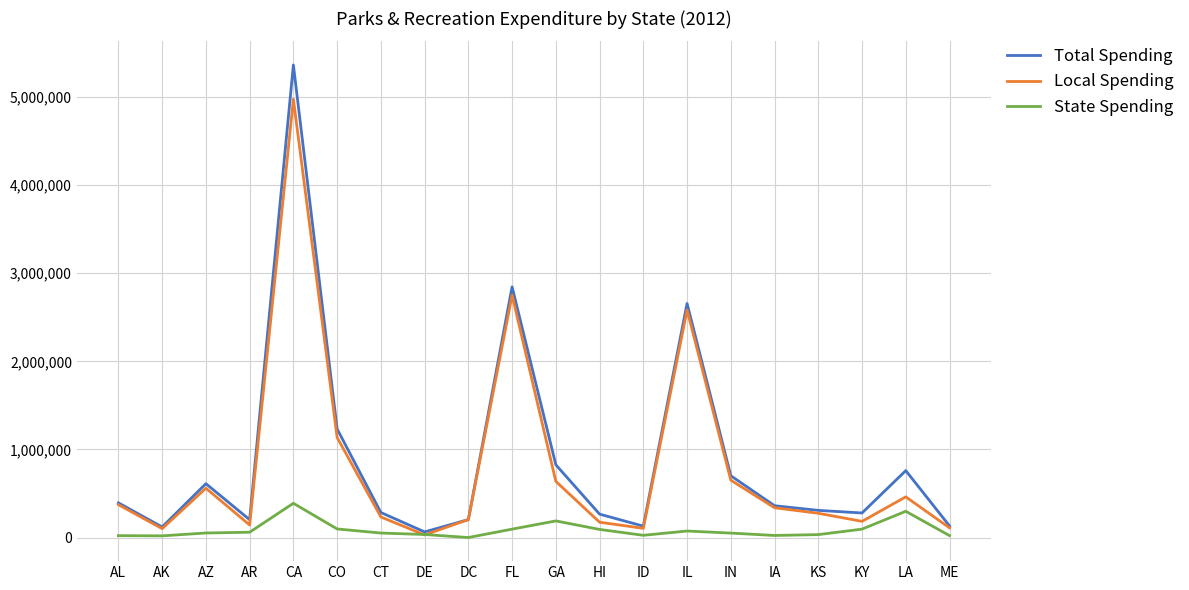

What is the minimum value for Total Spending?

63669